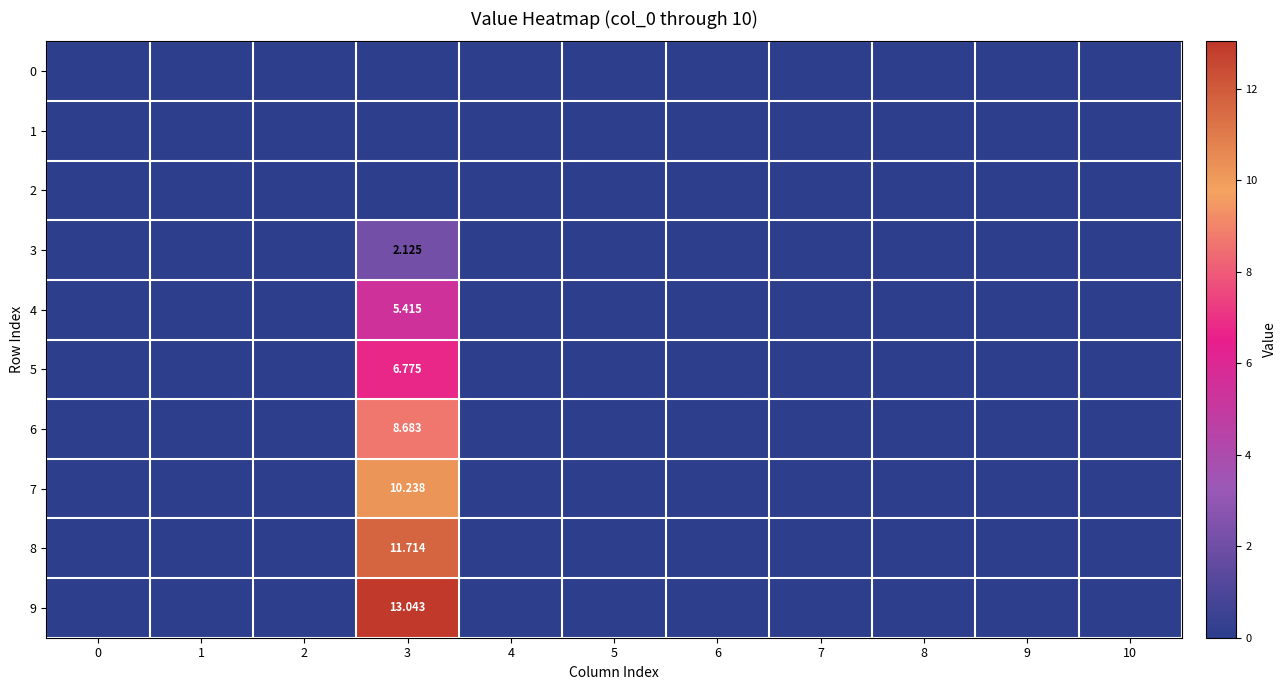

What is the average value of the 9 series?

1.2